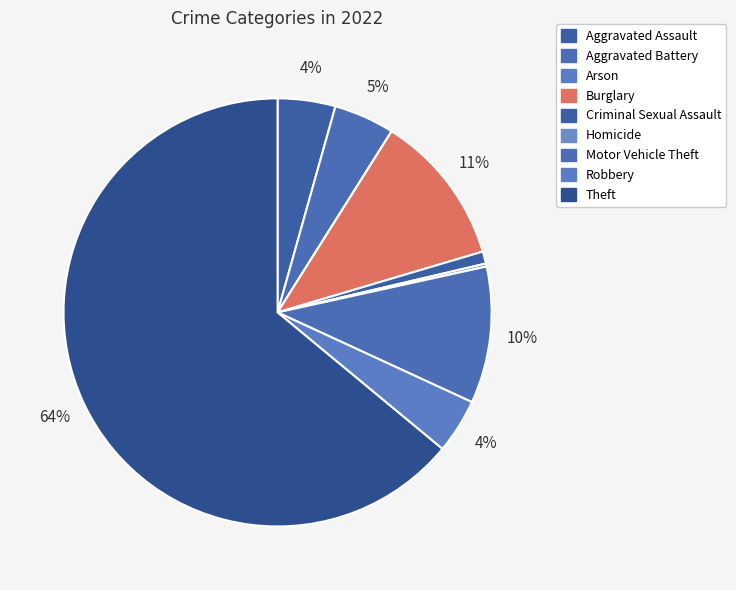

Does any single category account for the majority?

Yes